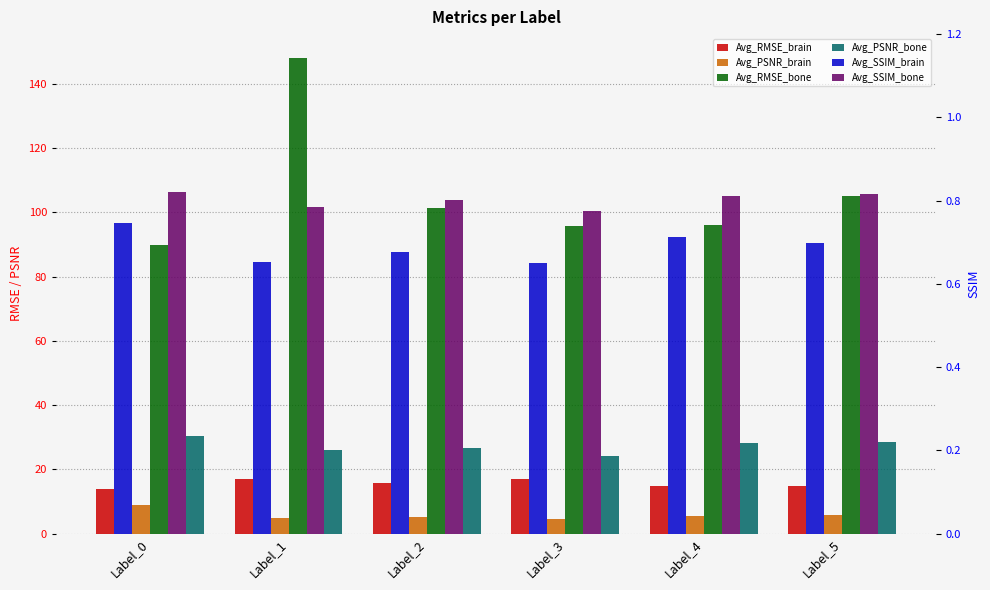

How many groups of bars are there?

6